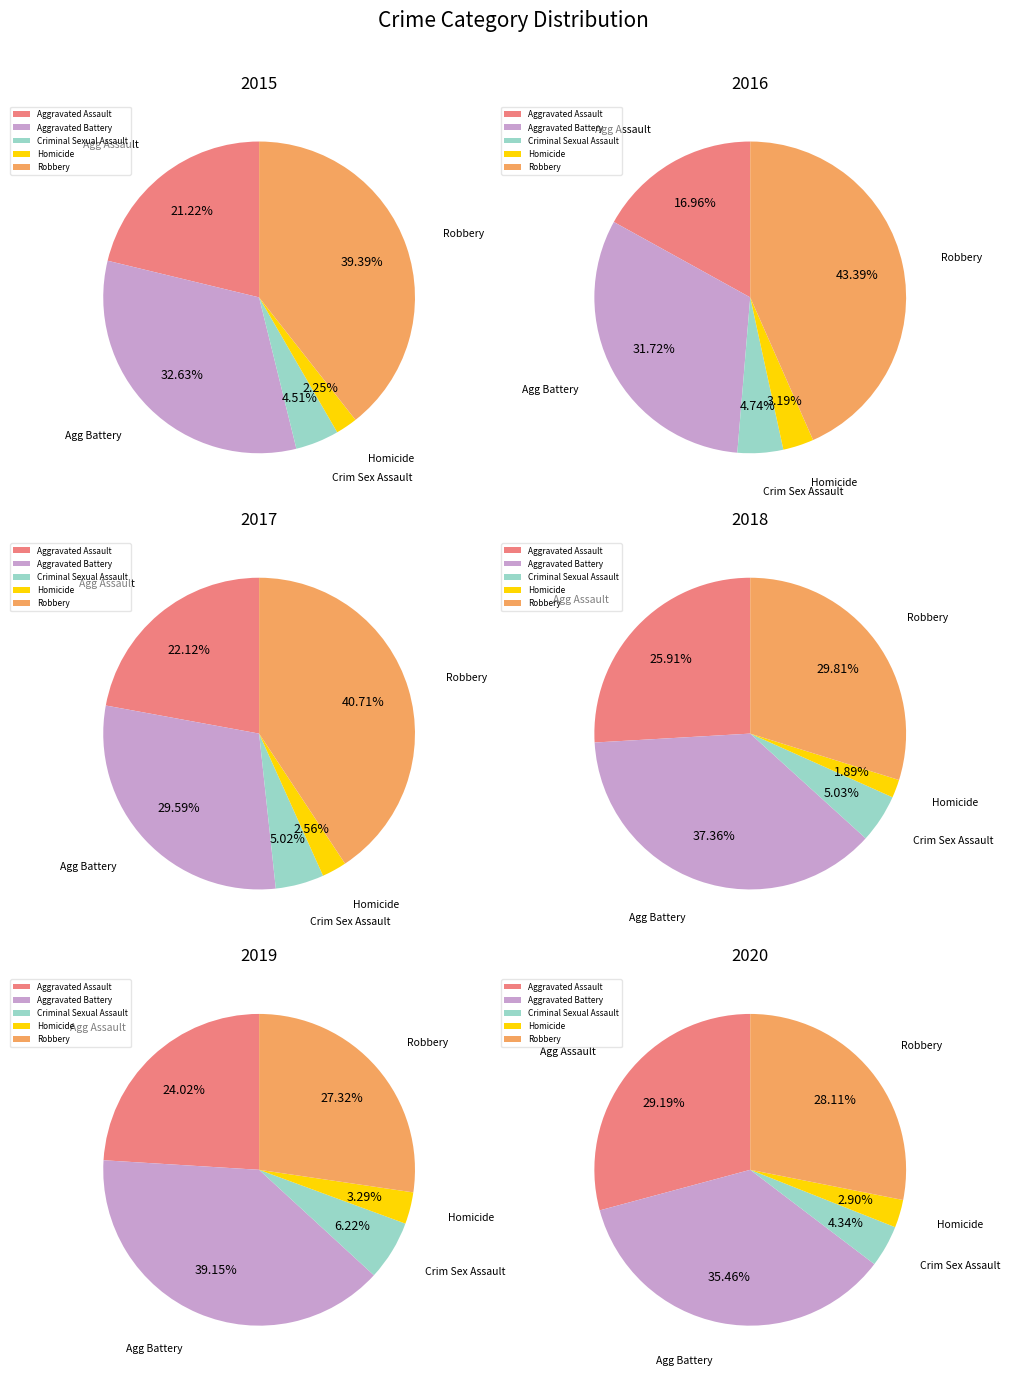

What is the smallest slice in the pie chart?

Homicide